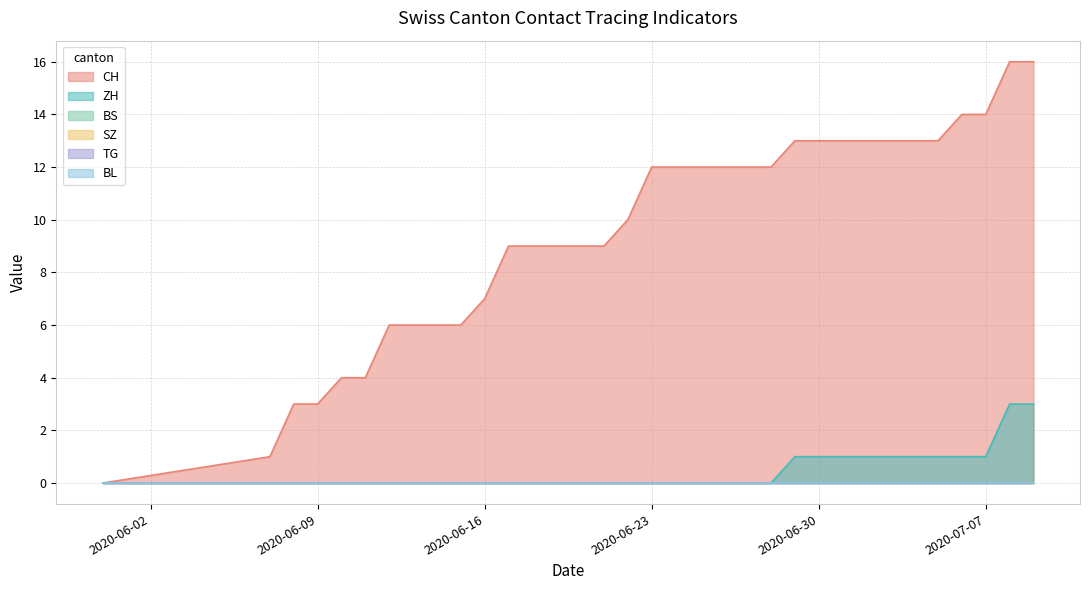

Reading right to left, list all the values displayed in this chart.

CH: 33=16	32=16	31=14	30=14	29=13	28=13	27=13	26=13	25=13	24=13	23=13	22=12	21=12	20=12	19=12	18=12	17=12	16=10	15=9	14=9	13=9	12=9	11=9	10=7	9=6	8=6	7=6	6=6	5=4	4=4	3=3	2=3	1=1	0=0
ZH: 33=3	32=3	31=1	30=1	29=1	28=1	27=1	26=1	25=1	24=1	23=1	22=0	21=0	20=0	19=0	18=0	17=0	16=0	15=0	14=0	13=0	12=0	11=0	10=0	9=0	8=0	7=0	6=0	5=0	4=0	3=0	2=0	1=0	0=0
BS: 33=0	32=0	31=0	30=0	29=0	28=0	27=0	26=0	25=0	24=0	23=0	22=0	21=0	20=0	19=0	18=0	17=0	16=0	15=0	14=0	13=0	12=0	11=0	10=0	9=0	8=0	7=0	6=0	5=0	4=0	3=0	2=0	1=0	0=0
SZ: 33=0	32=0	31=0	30=0	29=0	28=0	27=0	26=0	25=0	24=0	23=0	22=0	21=0	20=0	19=0	18=0	17=0	16=0	15=0	14=0	13=0	12=0	11=0	10=0	9=0	8=0	7=0	6=0	5=0	4=0	3=0	2=0	1=0	0=0
TG: 33=0	32=0	31=0	30=0	29=0	28=0	27=0	26=0	25=0	24=0	23=0	22=0	21=0	20=0	19=0	18=0	17=0	16=0	15=0	14=0	13=0	12=0	11=0	10=0	9=0	8=0	7=0	6=0	5=0	4=0	3=0	2=0	1=0	0=0
BL: 33=0	32=0	31=0	30=0	29=0	28=0	27=0	26=0	25=0	24=0	23=0	22=0	21=0	20=0	19=0	18=0	17=0	16=0	15=0	14=0	13=0	12=0	11=0	10=0	9=0	8=0	7=0	6=0	5=0	4=0	3=0	2=0	1=0	0=0